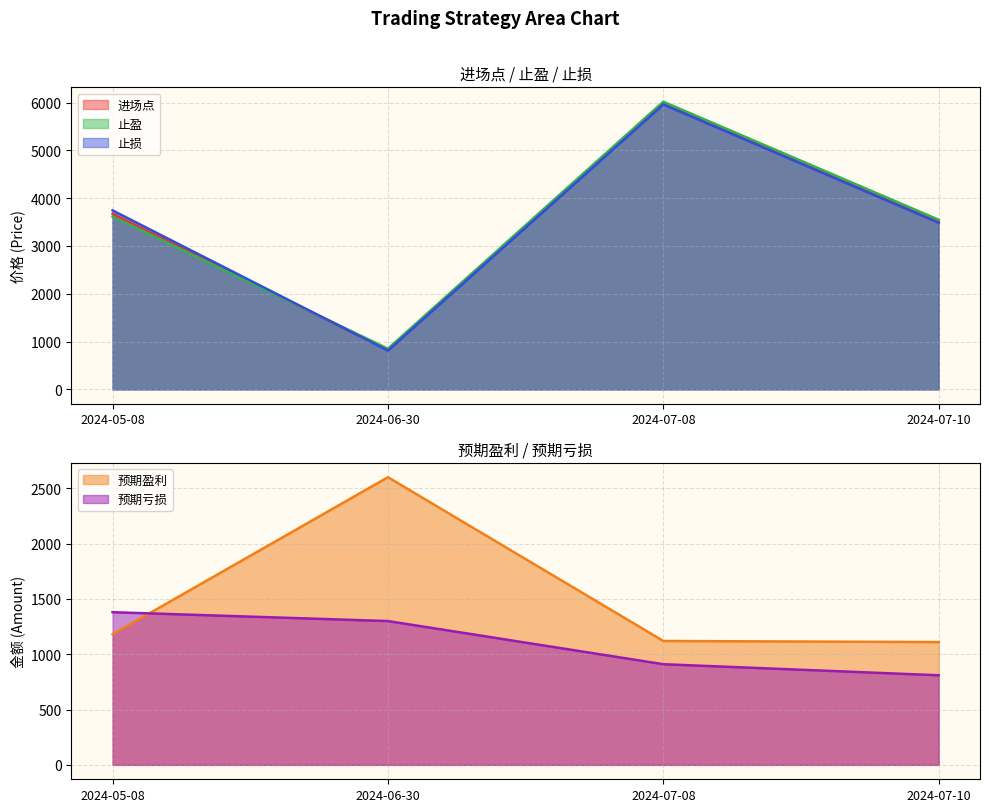

Count the number of data series in this chart.

5